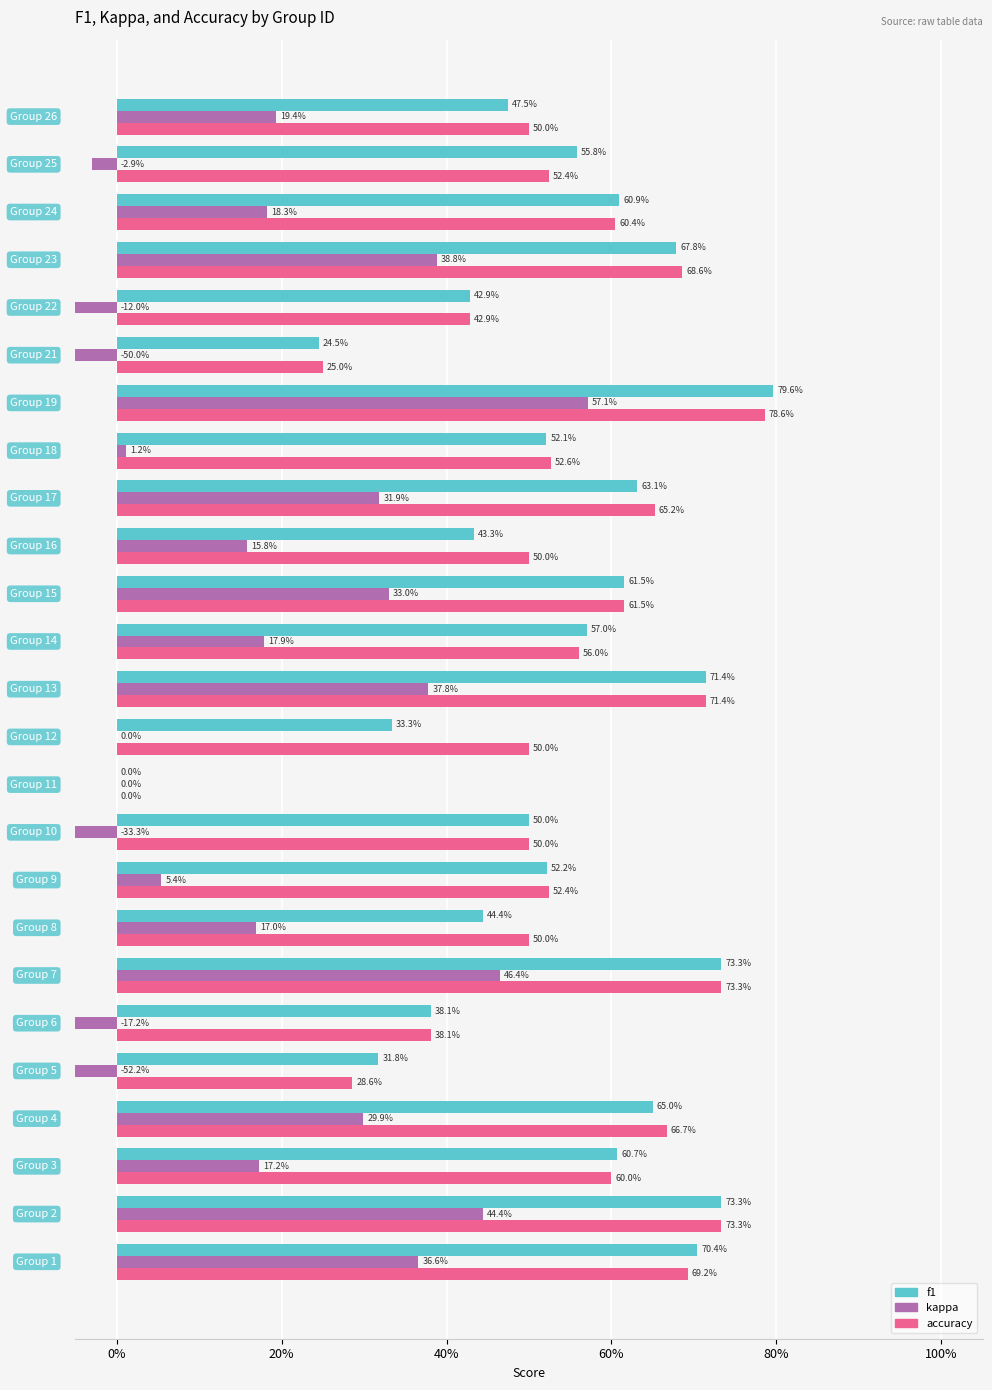

Count the number of data series in this chart.

3